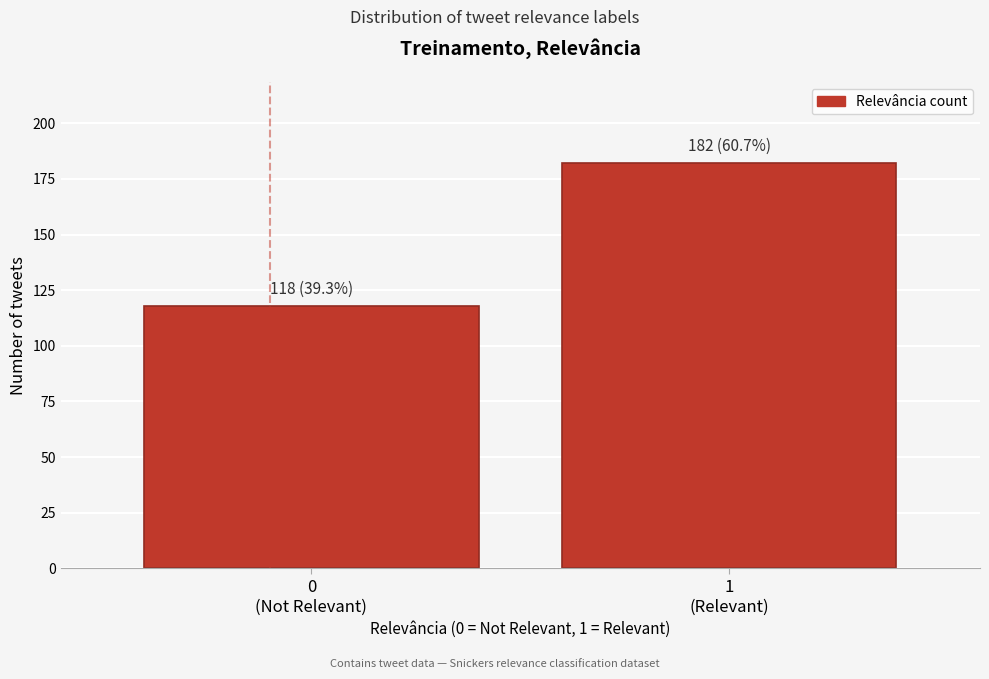

Reading left to right, transcribe all the data shown in this chart.

118	182